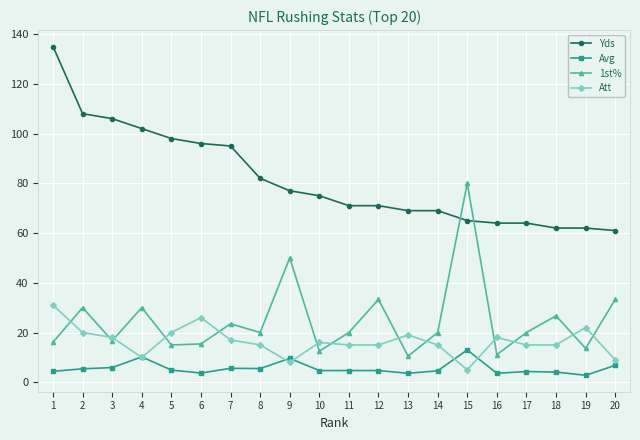

What is the difference between the highest and lowest values at 7?

89.4